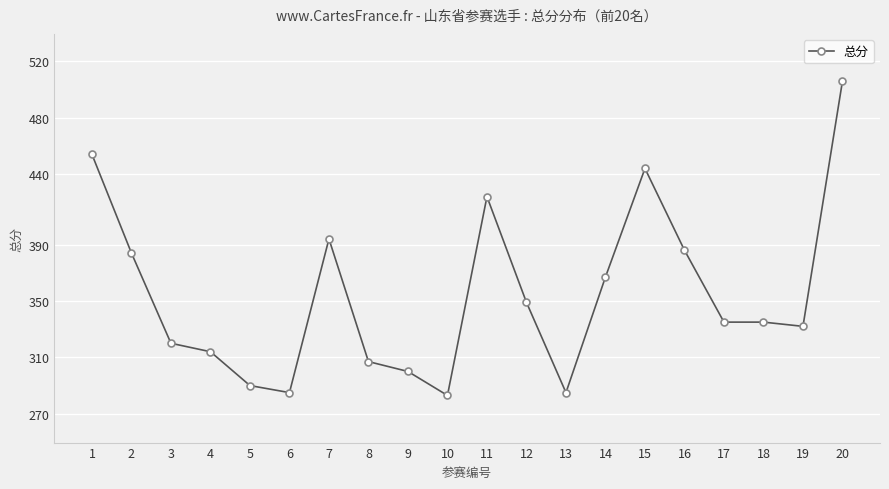

At which category does the data reach its first local peak?

7